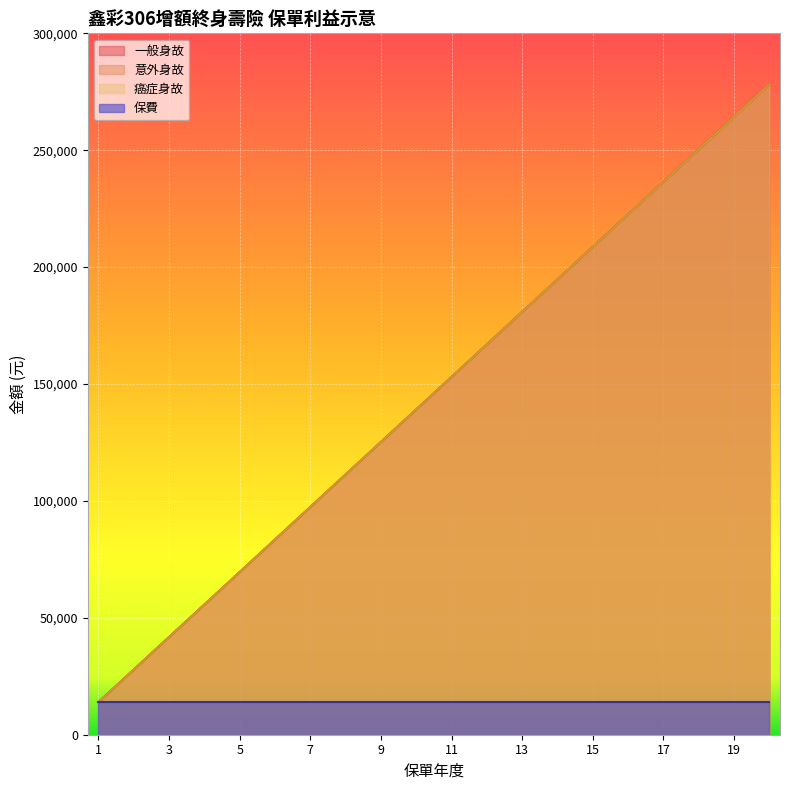

Is the value of 一般身故 at 19 greater than the value of 癌症身故 at 12?

Yes